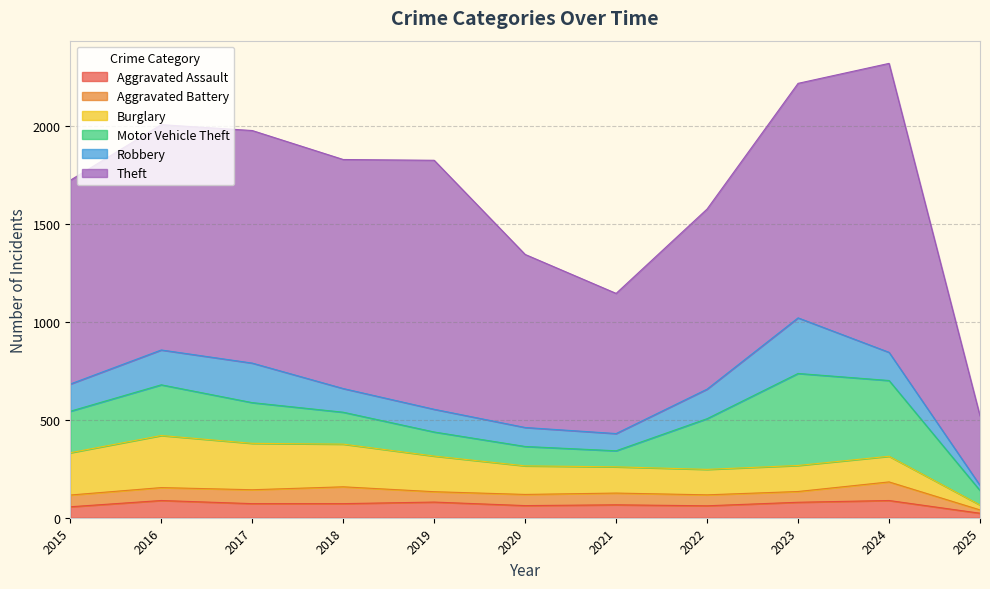

Reading left to right, what are all the values shown in this chart?

Aggravated Assault: 2015=56	2016=88	2017=72	2018=72	2019=80	2020=62	2021=66	2022=61	2023=79	2024=88	2025=23
Aggravated Battery: 2015=60	2016=66	2017=71	2018=86	2019=53	2020=57	2021=60	2022=56	2023=55	2024=95	2025=17
Burglary: 2015=216	2016=266	2017=237	2018=218	2019=182	2020=146	2021=134	2022=130	2023=133	2024=131	2025=25
Motor Vehicle Theft: 2015=212	2016=259	2017=208	2018=163	2019=123	2020=99	2021=82	2022=259	2023=470	2024=387	2025=74
Robbery: 2015=139	2016=178	2017=202	2018=121	2019=116	2020=97	2021=88	2022=151	2023=284	2024=144	2025=26
Theft: 2015=1041	2016=1151	2017=1188	2018=1170	2019=1272	2020=884	2021=716	2022=920	2023=1198	2024=1476	2025=355